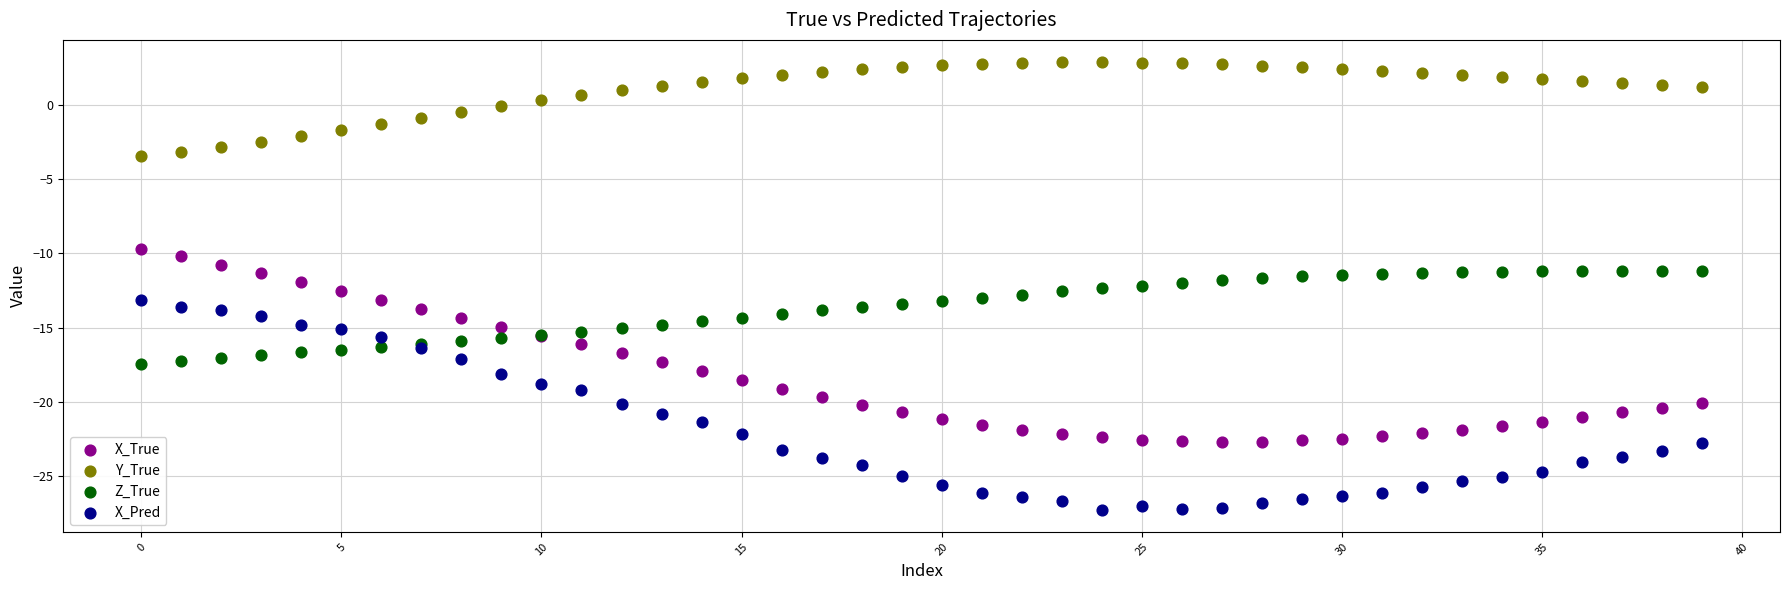

Which series reaches the minimum Y coordinate?

X_Pred